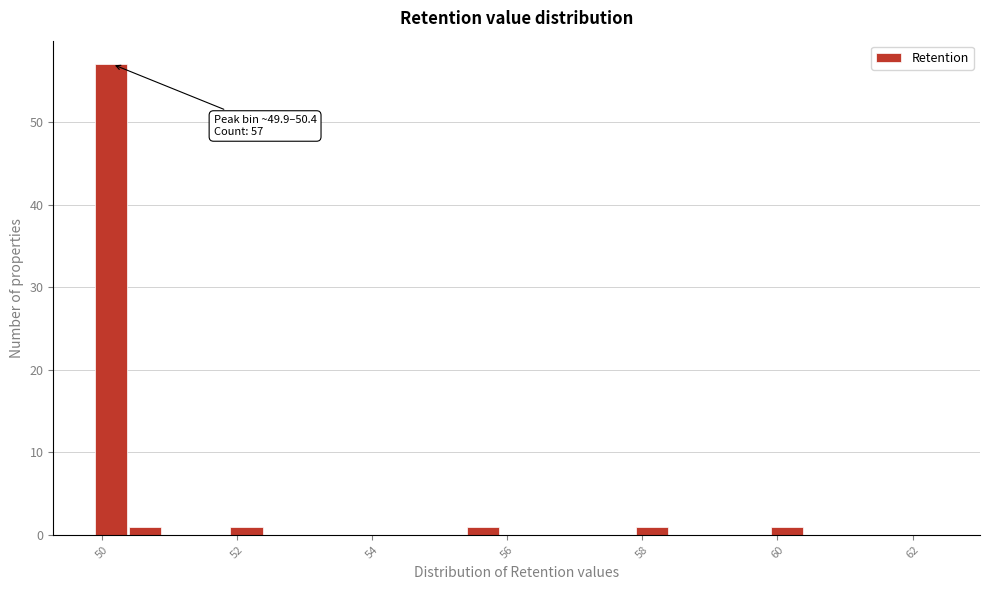

Read against the x-axis, roughly where is the centre of the tallest bar?

50.2